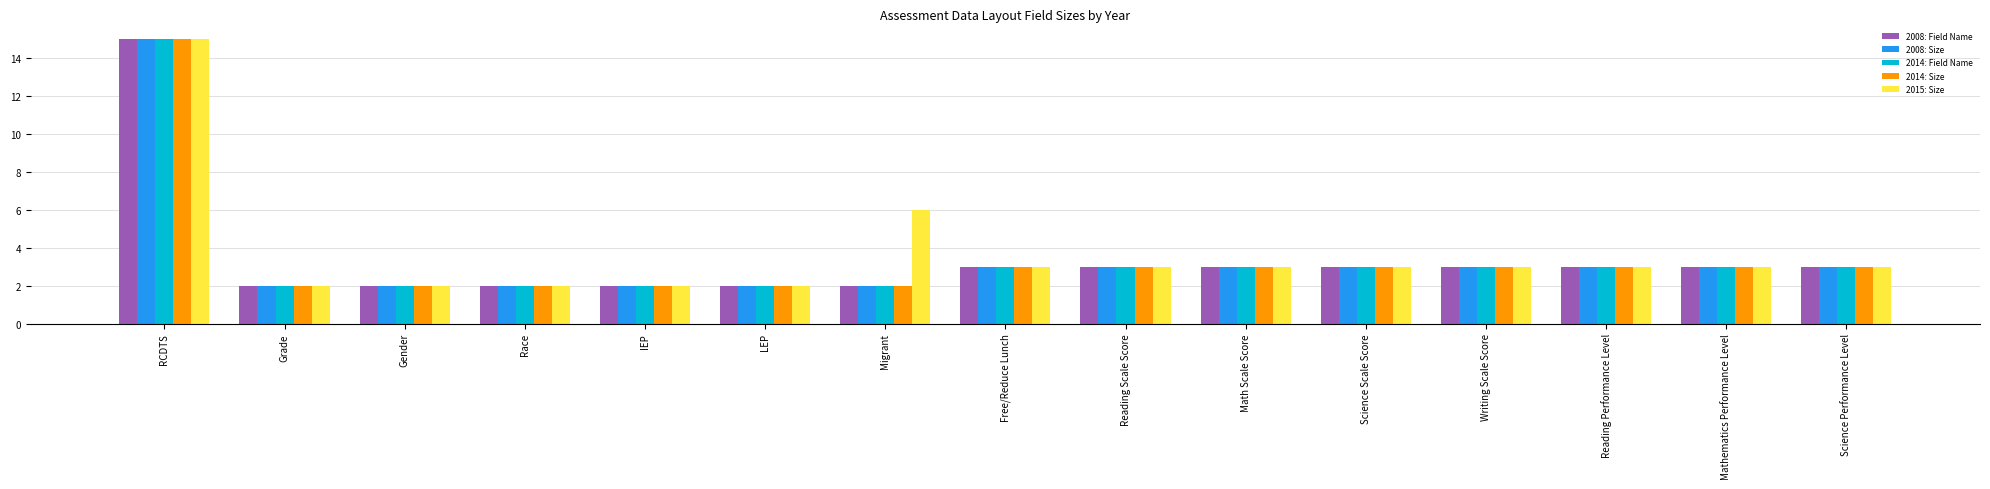

What is the minimum value for 2015: Size?

2